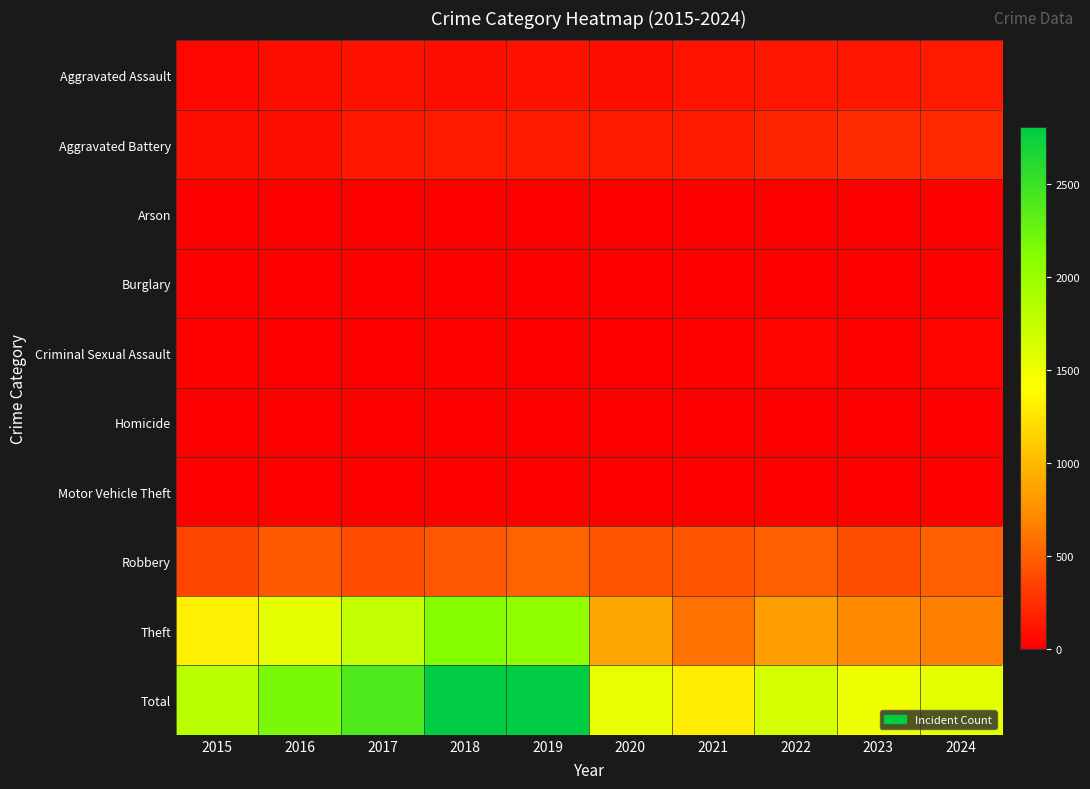

Reading left to right, extract all data points from this chart.

Aggravated Assault: 2015=40	2016=70	2017=89	2018=69	2019=90	2020=83	2021=103	2022=113	2023=119	2024=136
Aggravated Battery: 2015=74	2016=75	2017=131	2018=142	2019=133	2020=141	2021=152	2022=191	2023=224	2024=215
Arson: 2015=3	2016=0	2017=0	2018=1	2019=1	2020=1	2021=2	2022=3	2023=2	2024=1
Burglary: 2015=0	2016=0	2017=2	2018=0	2019=1	2020=0	2021=1	2022=0	2023=0	2024=2
Criminal Sexual Assault: 2015=11	2016=8	2017=7	2018=11	2019=7	2020=3	2021=12	2022=22	2023=21	2024=22
Homicide: 2015=0	2016=1	2017=1	2018=1	2019=1	2020=2	2021=4	2022=6	2023=2	2024=4
Motor Vehicle Theft: 2015=1	2016=4	2017=2	2018=1	2019=1	2020=2	2021=2	2022=2	2023=6	2024=3
Robbery: 2015=367	2016=468	2017=404	2018=460	2019=513	2020=430	2021=435	2022=494	2023=409	2024=497
Theft: 2015=1312	2016=1551	2017=1759	2018=2118	2019=2060	2020=879	2021=586	2022=835	2023=717	2024=668
Total: 2015=1808	2016=2177	2017=2395	2018=2803	2019=2807	2020=1541	2021=1297	2022=1666	2023=1500	2024=1548